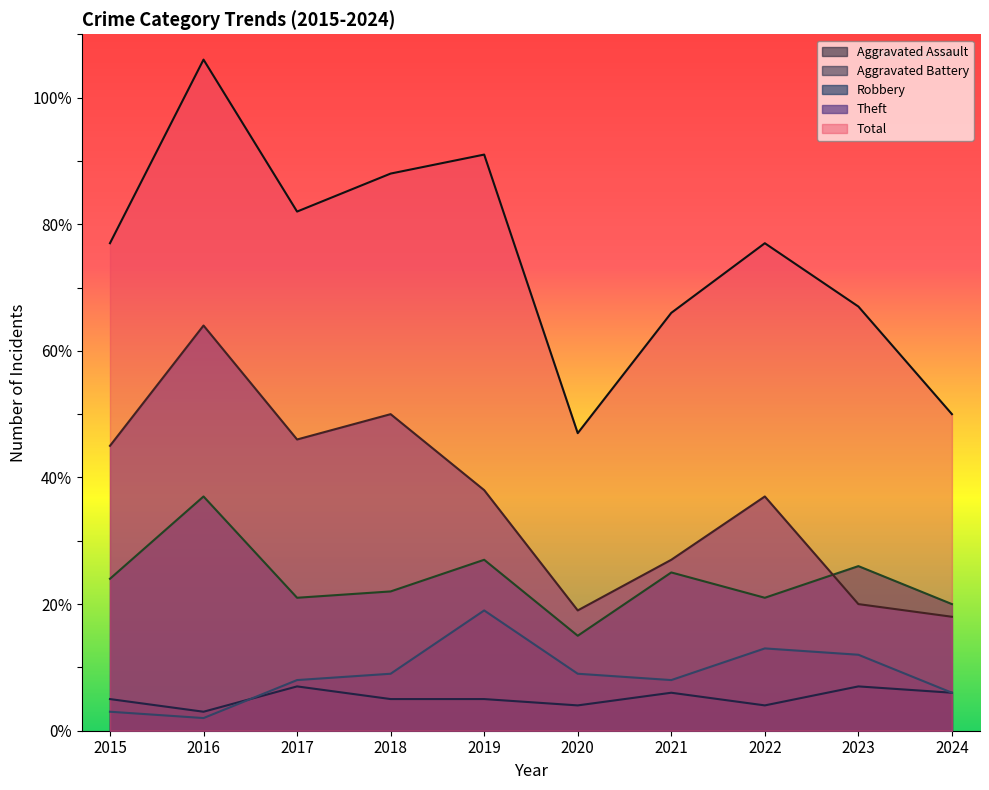

Rank the categories by Aggravated Assault value from highest to lowest.

2017, 2023, 2021, 2024, 2015, 2018, 2019, 2020, 2022, 2016